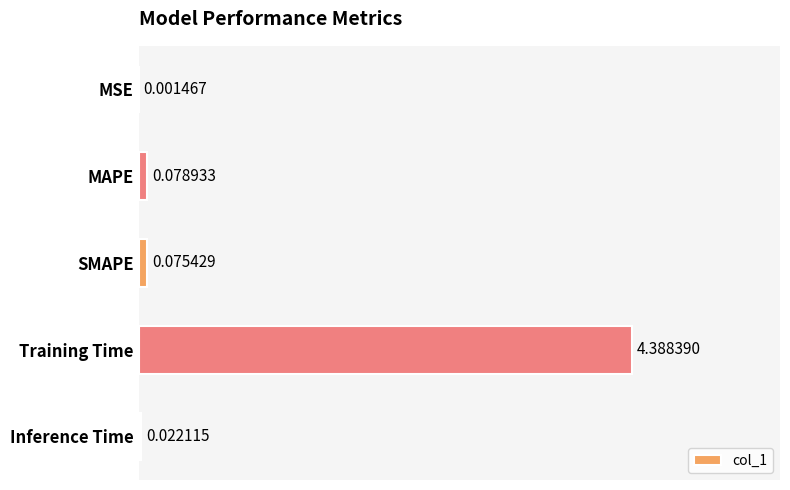

What is the greatest value displayed?

4.4